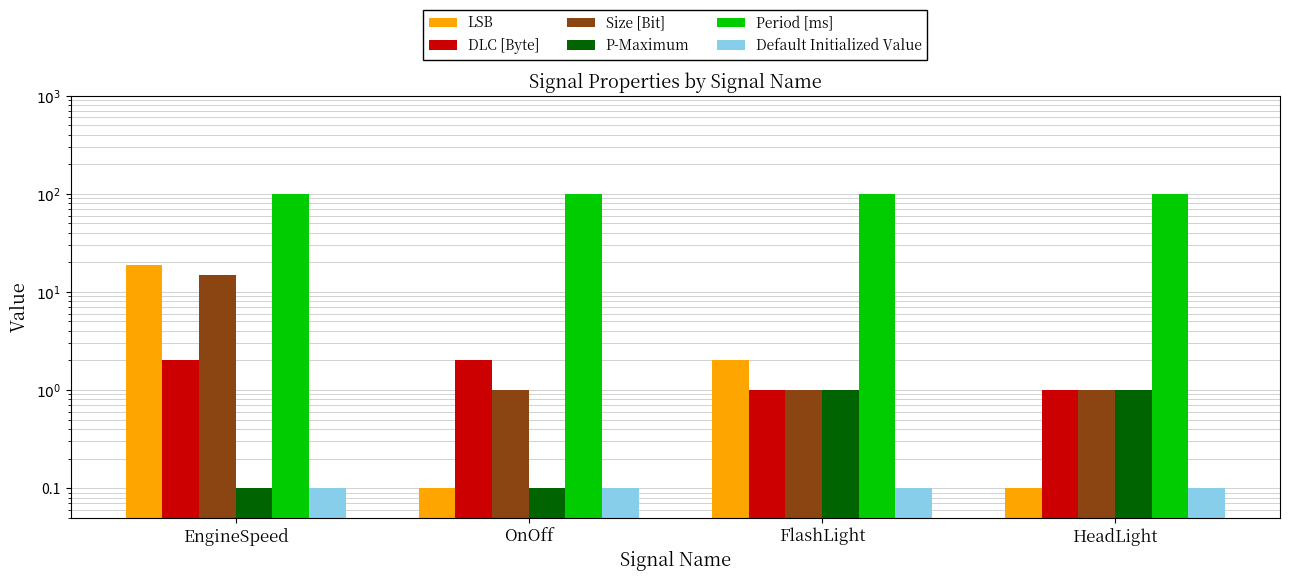

Read the P-Maximum value at FlashLight.

1.0